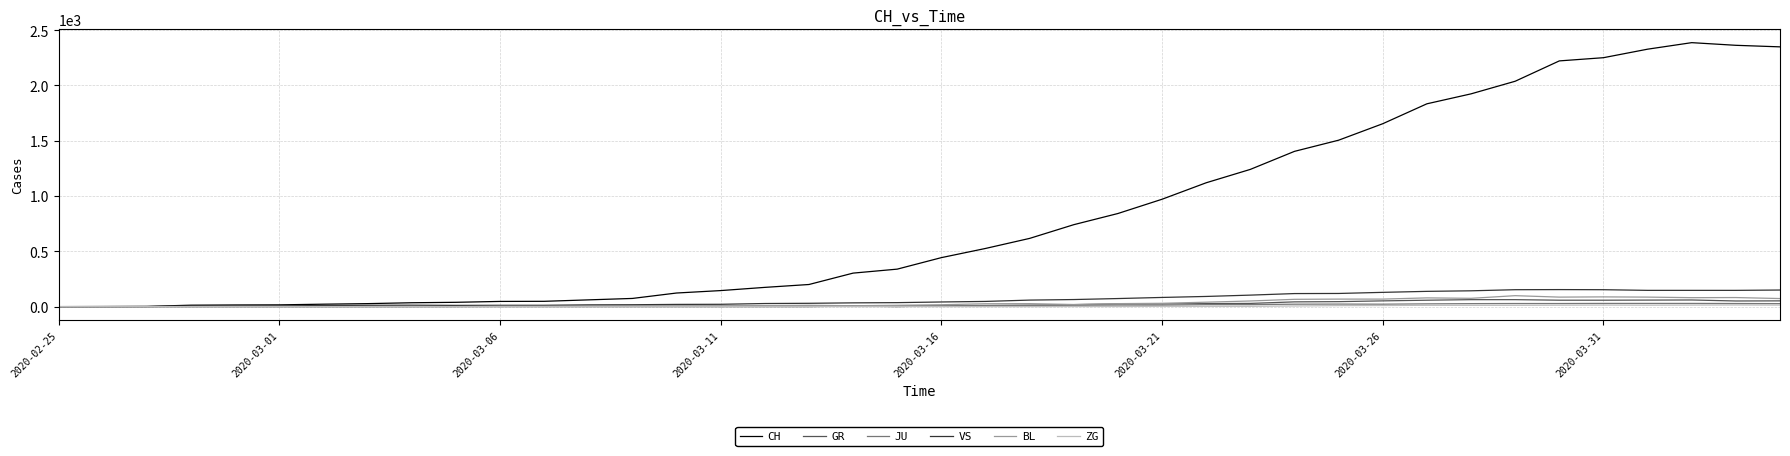

Which series has the largest range (max minus min)?

CH